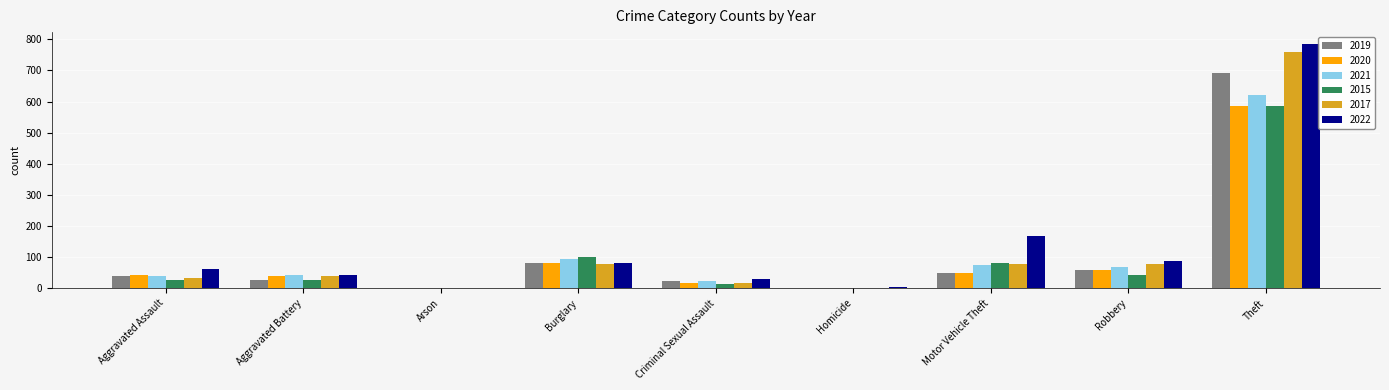

Where is 2022 nearest to the value 393?

Motor Vehicle Theft